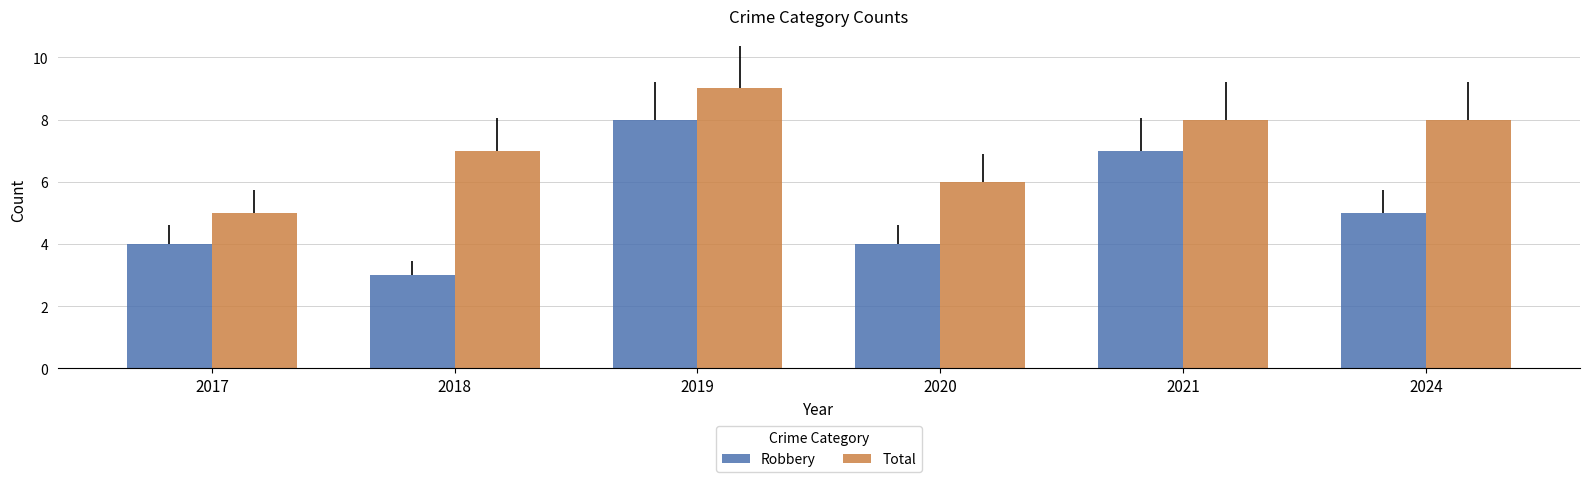

Which category has the highest value across all series?

2019